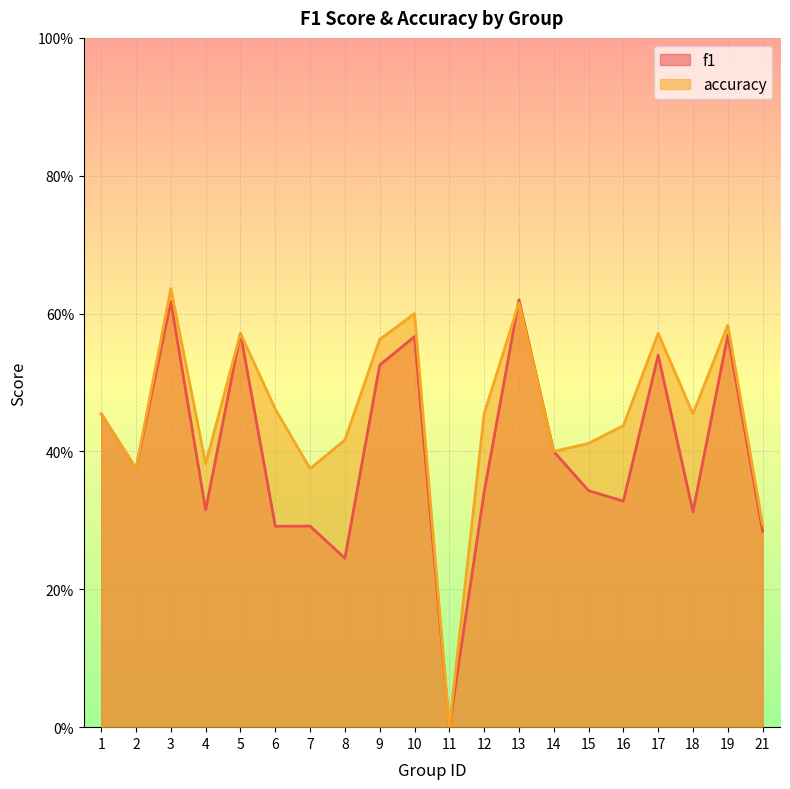

What is the spread (max minus min) of values at 6?

0.2